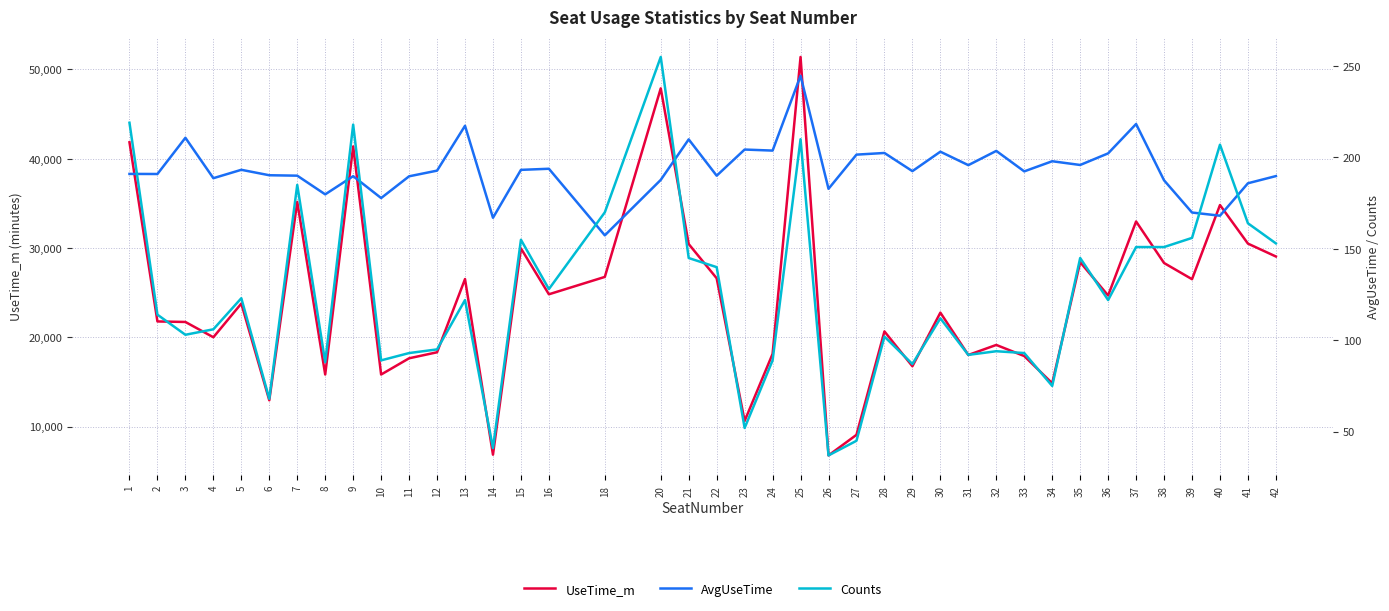

In Counts, how many points are higher than both neighbors (excluding endpoints)?

12